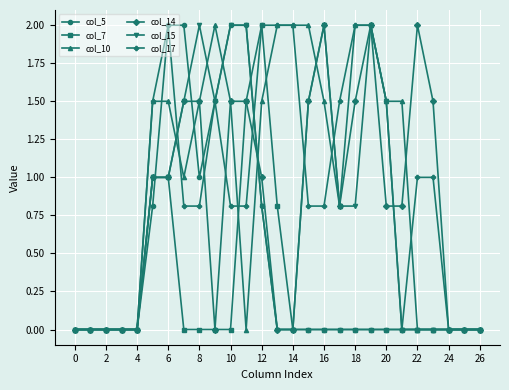

How many data points does each series have?

27